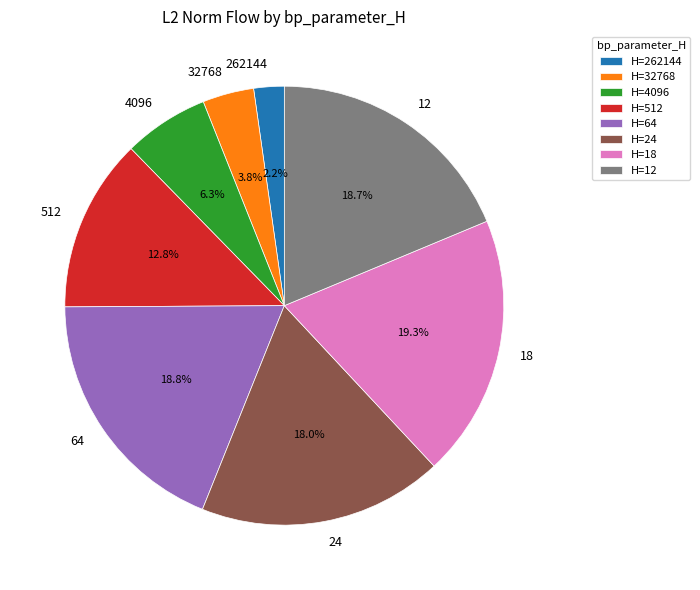

Is 512 the majority of the pie?

No